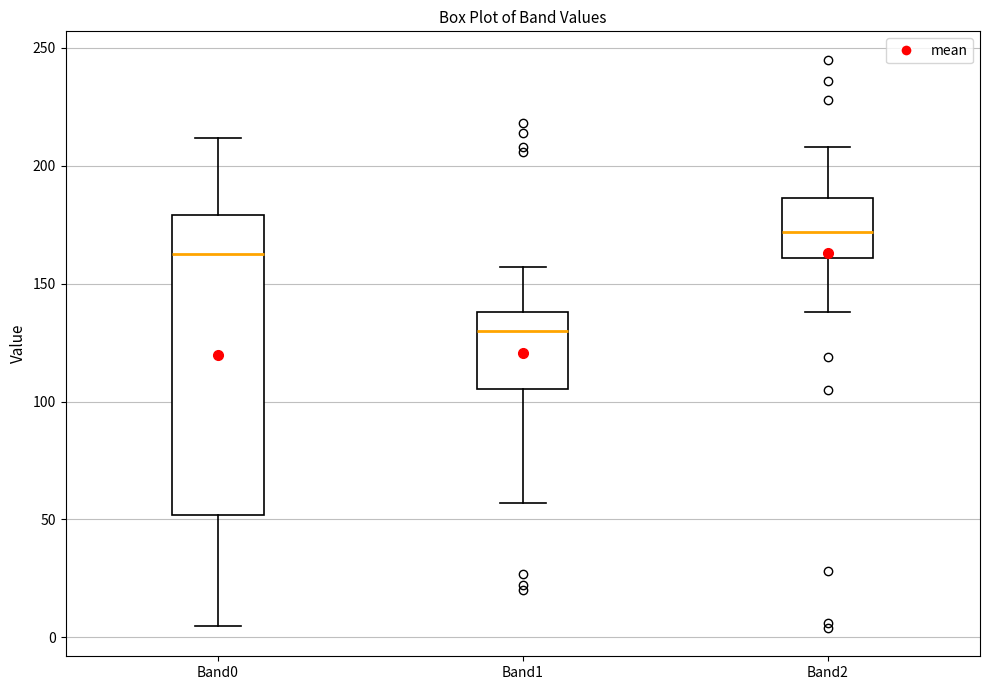

Reading left to right, transcribe this box plot: for each box, give where its median line is, the range the box spans, and where its two whiskers end, as read against the y-axis. The values are not printed on the chart, so give them approximately, as read against the axis.

Band0: median 165, box 50 to 180, whiskers 5 to 210
Band1: median 130, box 105 to 140, whiskers 55 to 155
Band2: median 170, box 160 to 185, whiskers 140 to 210